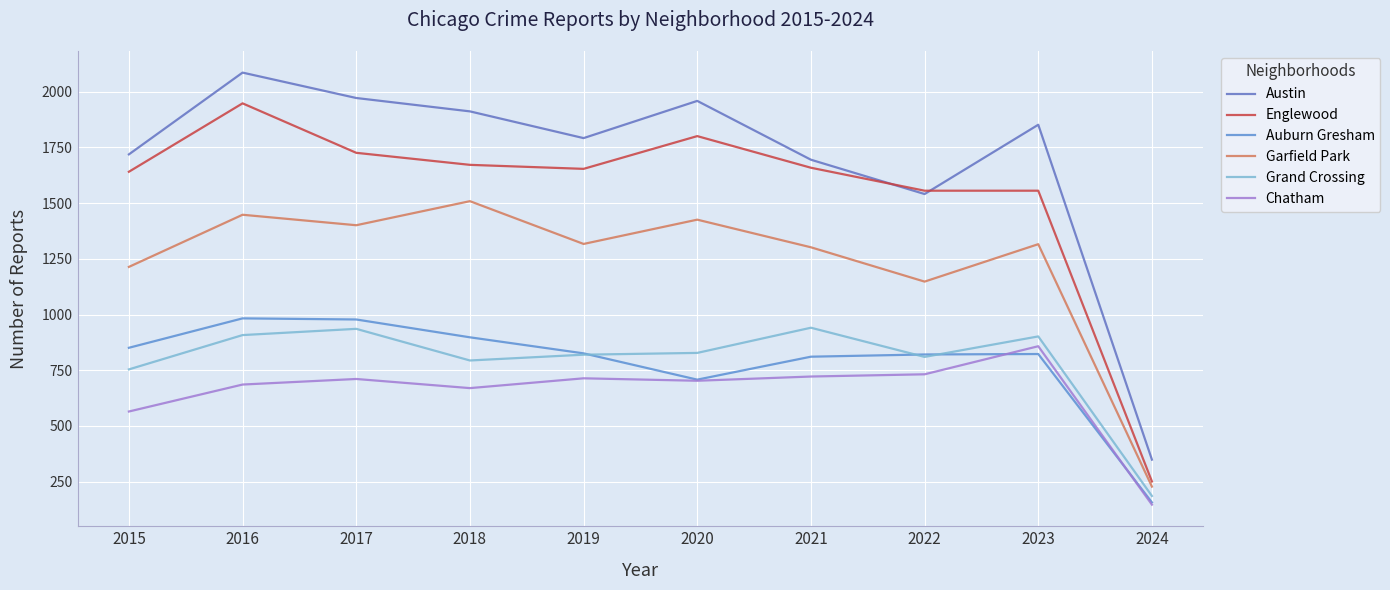

What value does the Austin series have at 2017, to the nearest 10?

1970